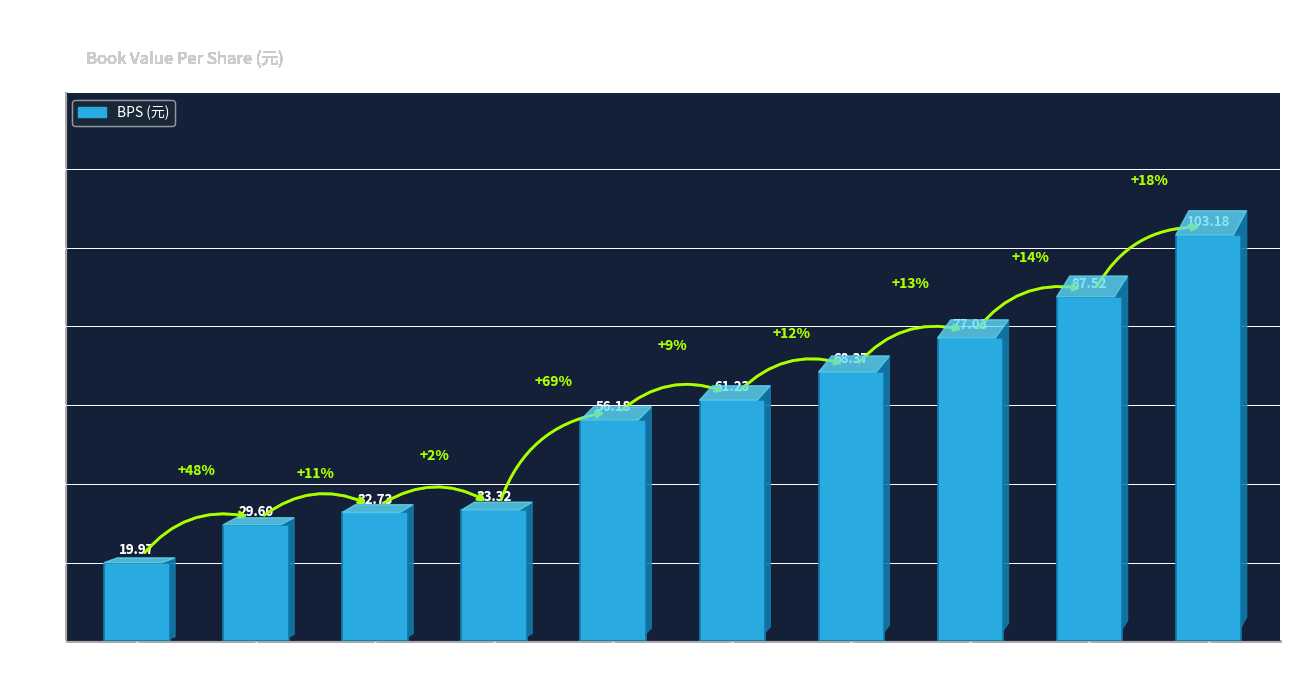

What is the sum of the values at 2020 and 2012?

107.5